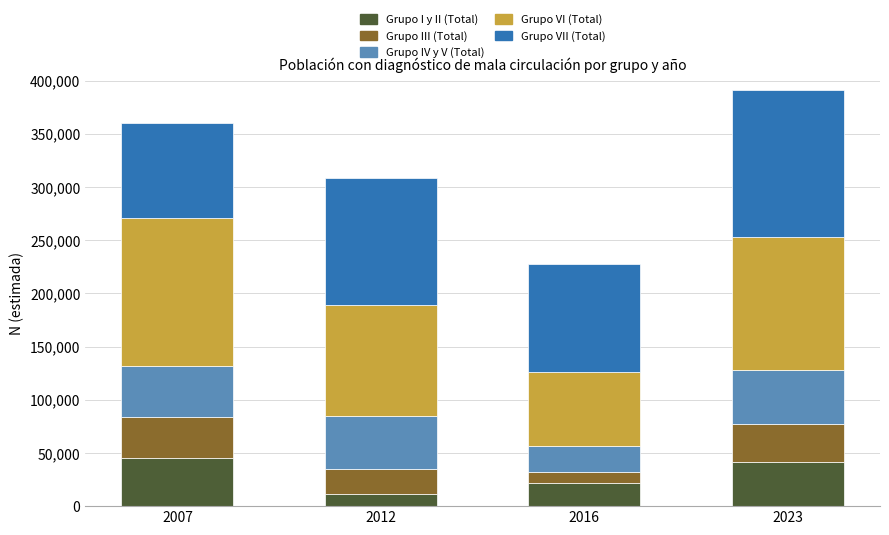

Count the number of categories in the chart.

4